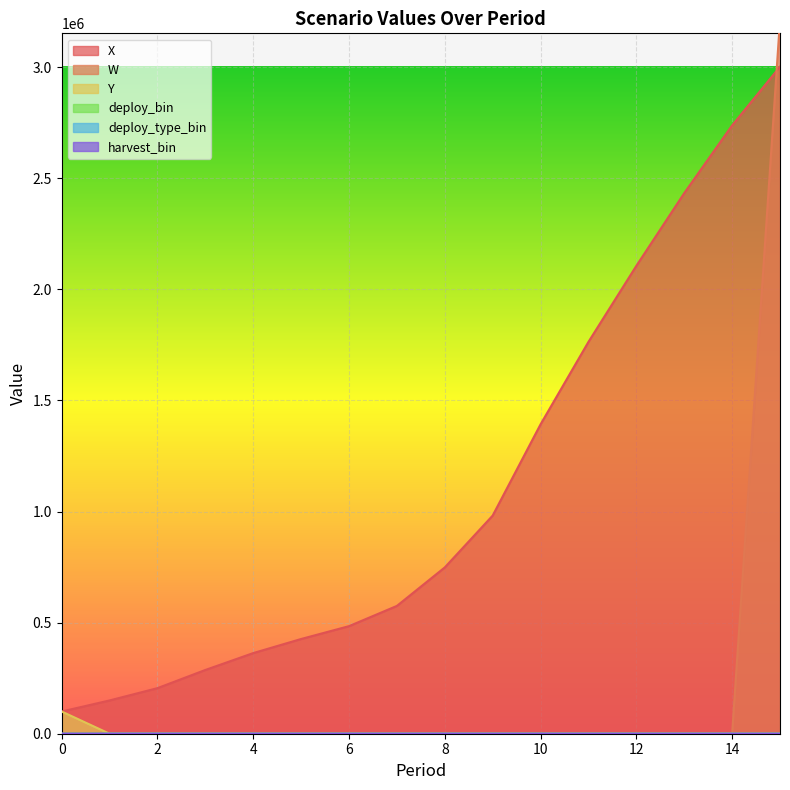

Count the number of categories in the chart.

16